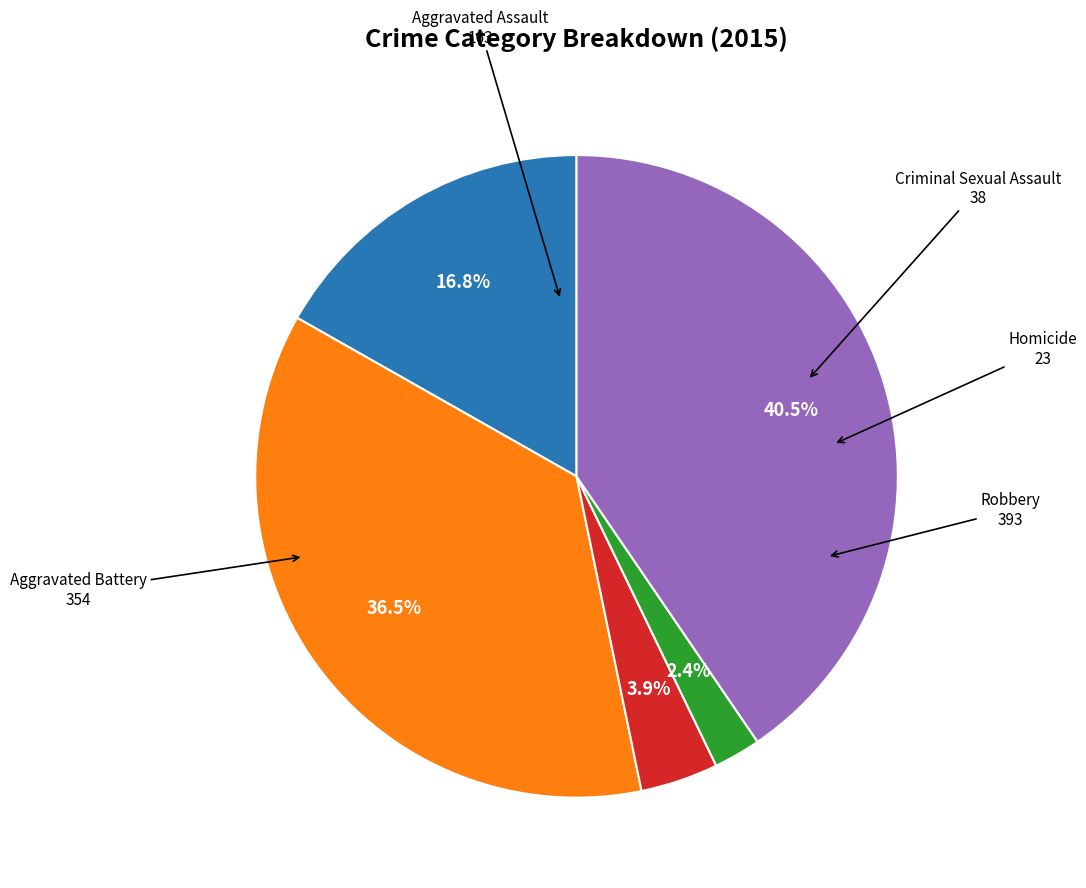

Is there any slice that represents more than half of the pie?

No